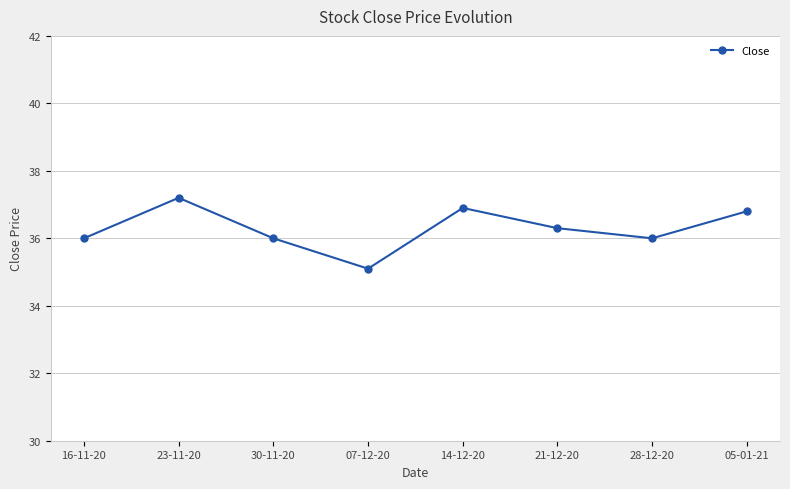

What is the label of the 7th point from the left?

28-12-20